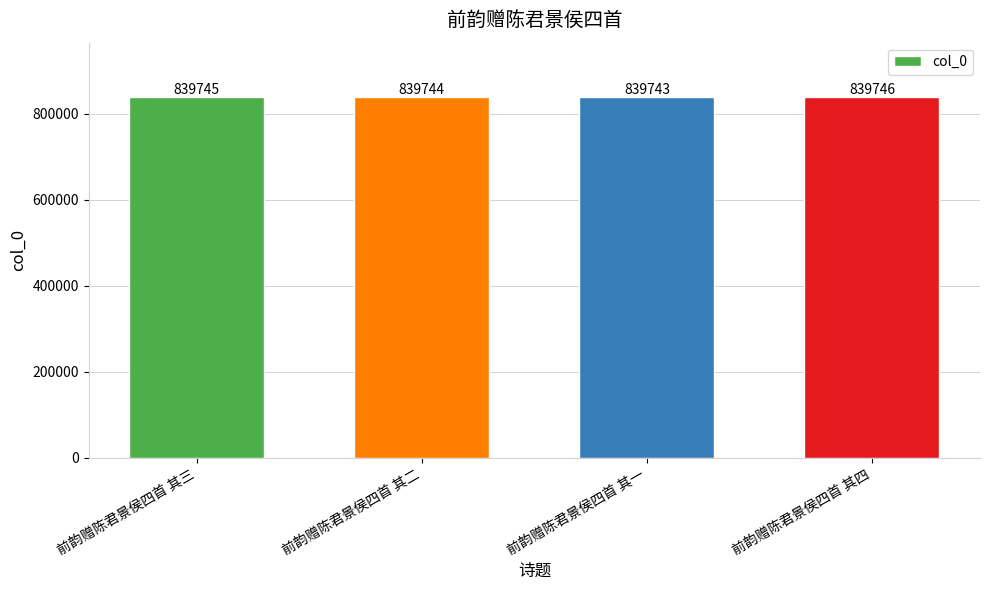

How many data points does each series have?

4